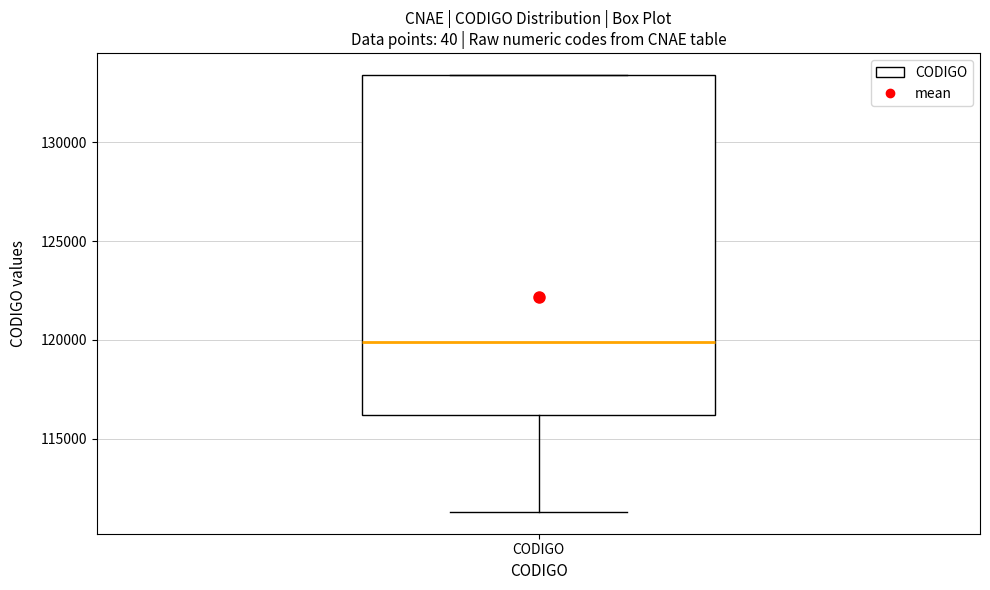

Read this box plot against the y-axis: the position of the median line, the range covered by the box, and the ends of both whiskers. The values are not printed on the chart, so give them approximately, as read against the axis.

median 120000, box 116000 to 133500, whiskers 111500 to 133500